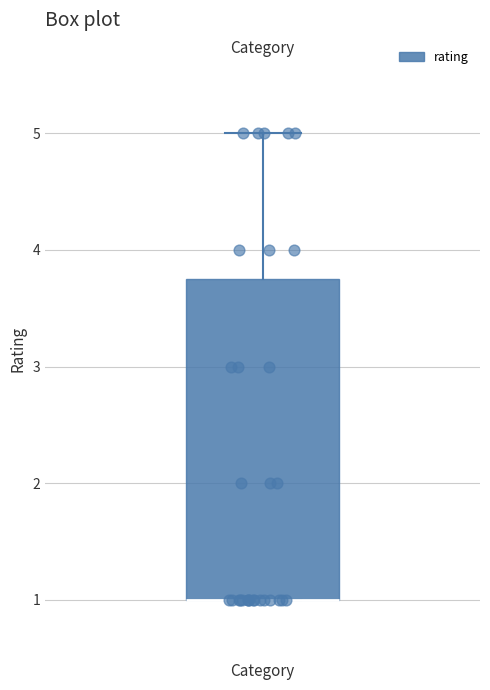

Transcribe this box plot: give where the median line is, the range the box spans, and where the two whiskers end, as read against the y-axis. The values are not printed on the chart, so give them approximately, as read against the axis.

median 1.0 (drawn on the box's lower edge), box 1.0 to 3.8, whiskers 1.0 to 5.0